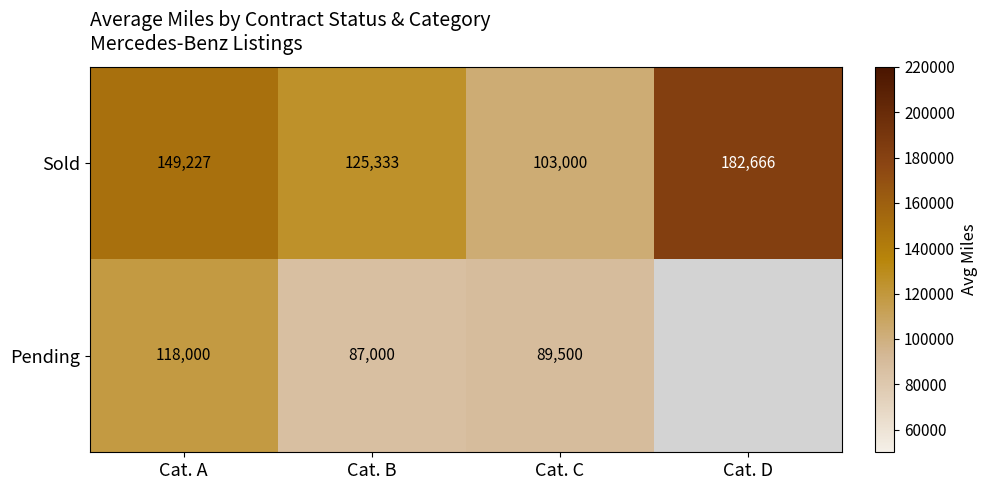

Is the value of Sold at Cat. C greater than the value of Pending at Cat. B?

Yes